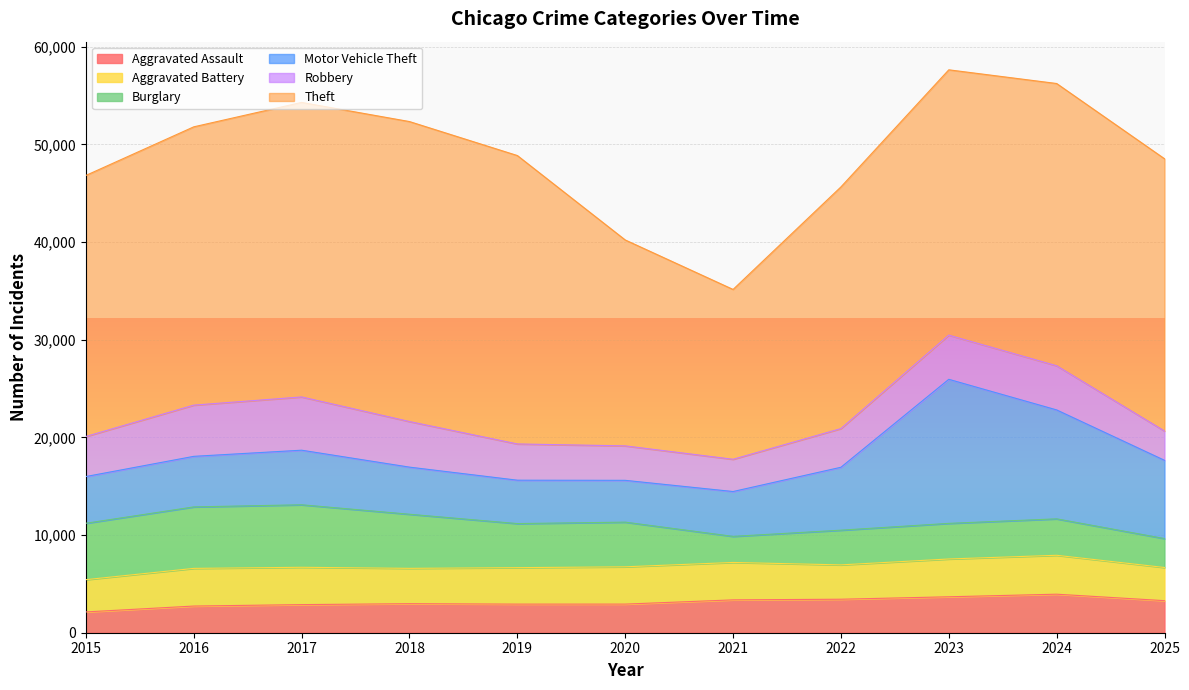

How many data points in Theft are above 27879?

5